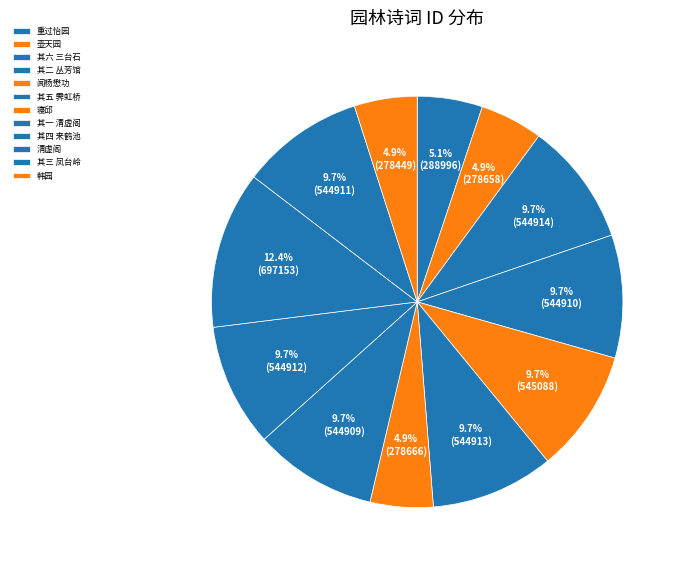

To the nearest percent, what is the average slice percentage?

8%